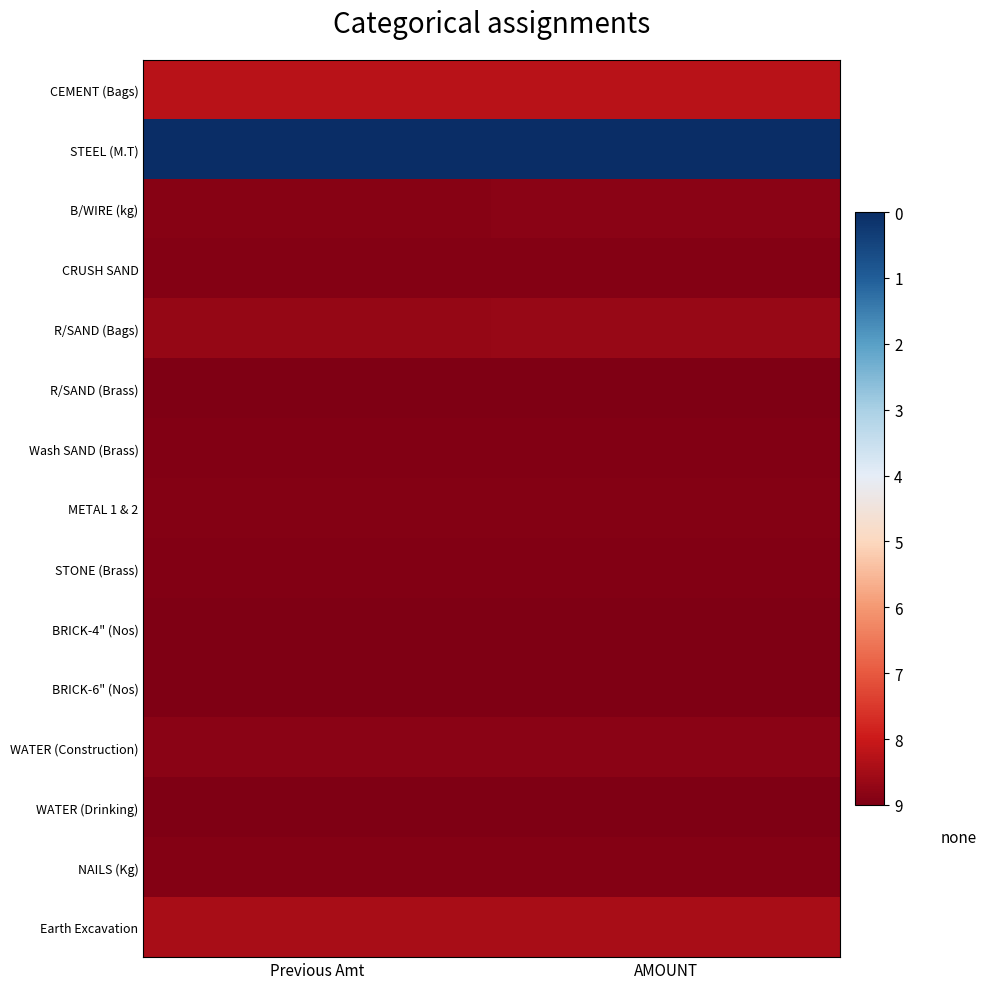

Rank the series at Previous Amt from highest to lowest value.

STEEL (M.T), CEMENT (Bags), Earth Excavation, R/SAND (Bags), WATER (Construction), B/WIRE (kg), METAL 1 & 2, CRUSH SAND, NAILS (Kg), Wash SAND (Brass), STONE (Brass), BRICK-6" (Nos), R/SAND (Brass), WATER (Drinking), BRICK-4" (Nos)